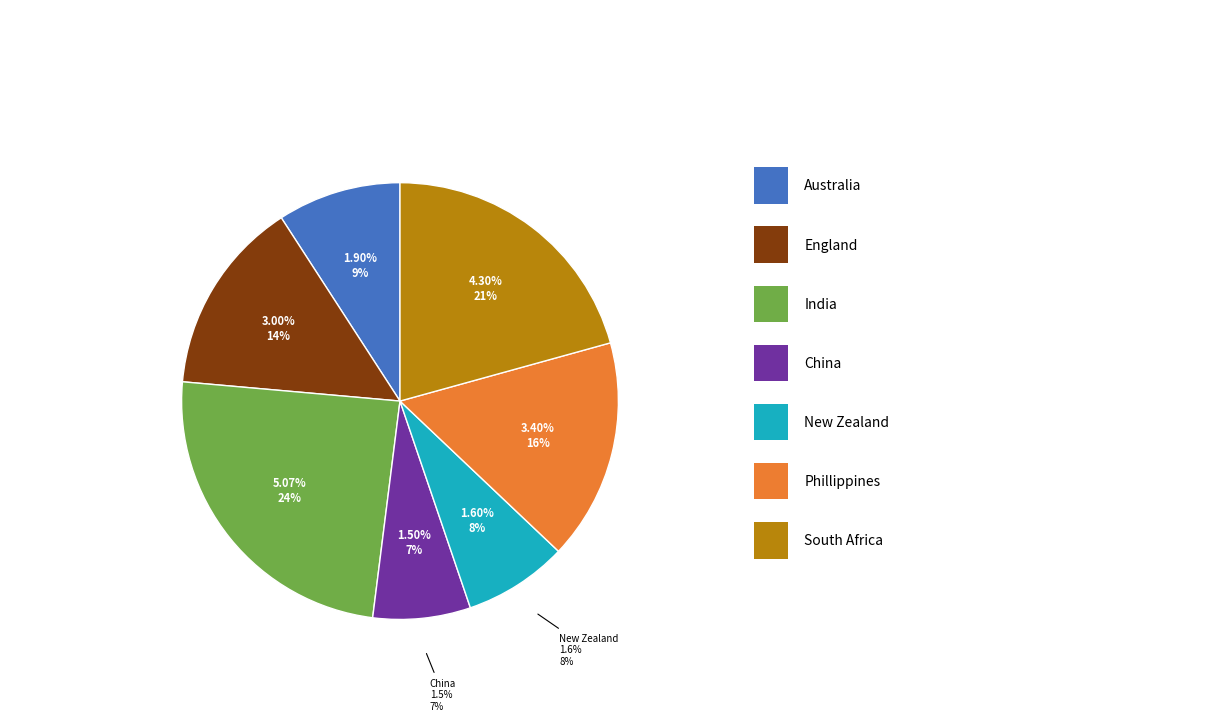

To the nearest percent, what portion does South Africa represent?

21%